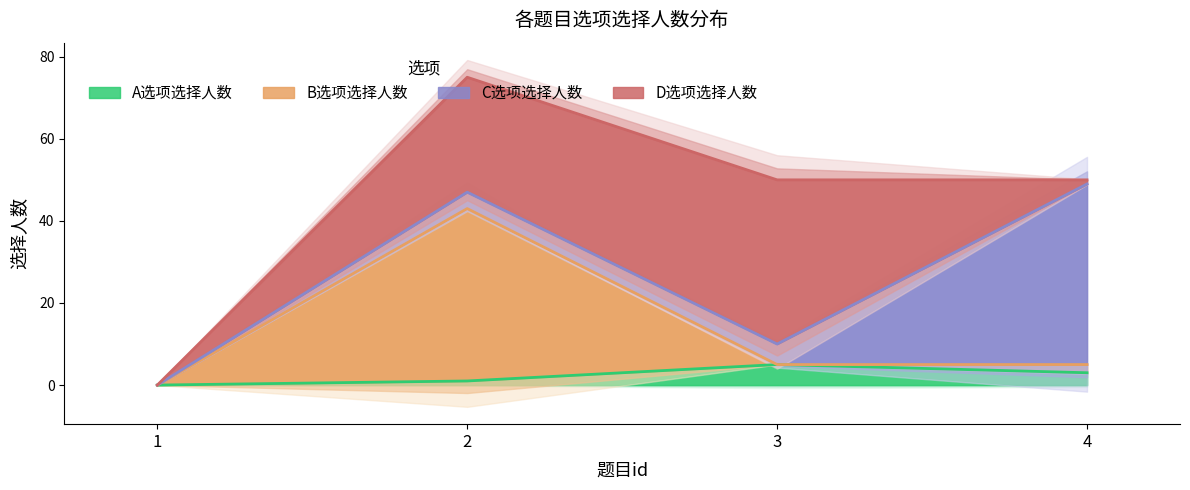

The value of A选项选择人数 at 4 is 1. True or false?

False